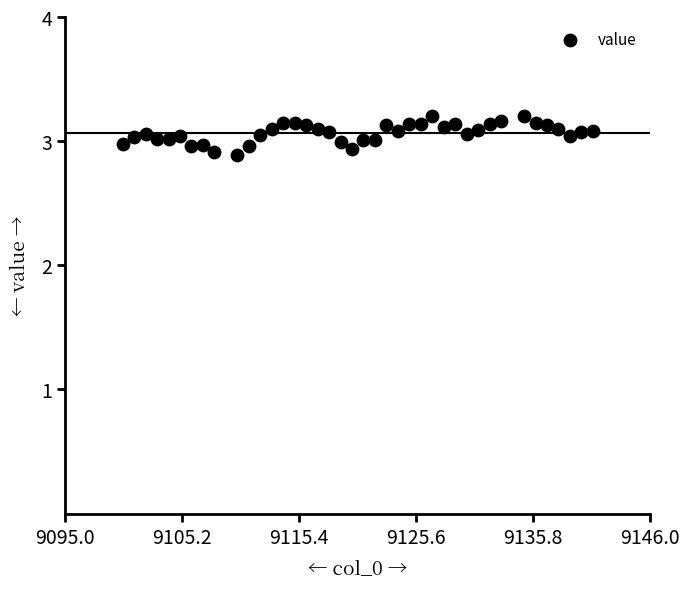

What is the range of X values (max minus min)?

41.0